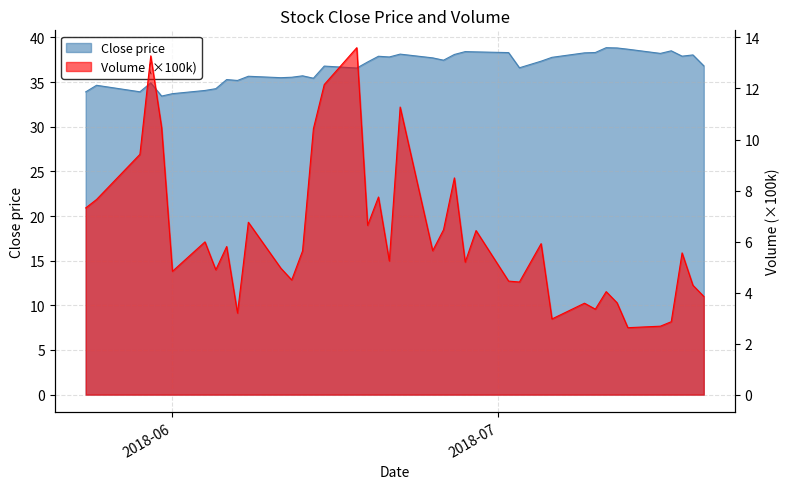

True or false: Close and Volume intersect in this chart.

False